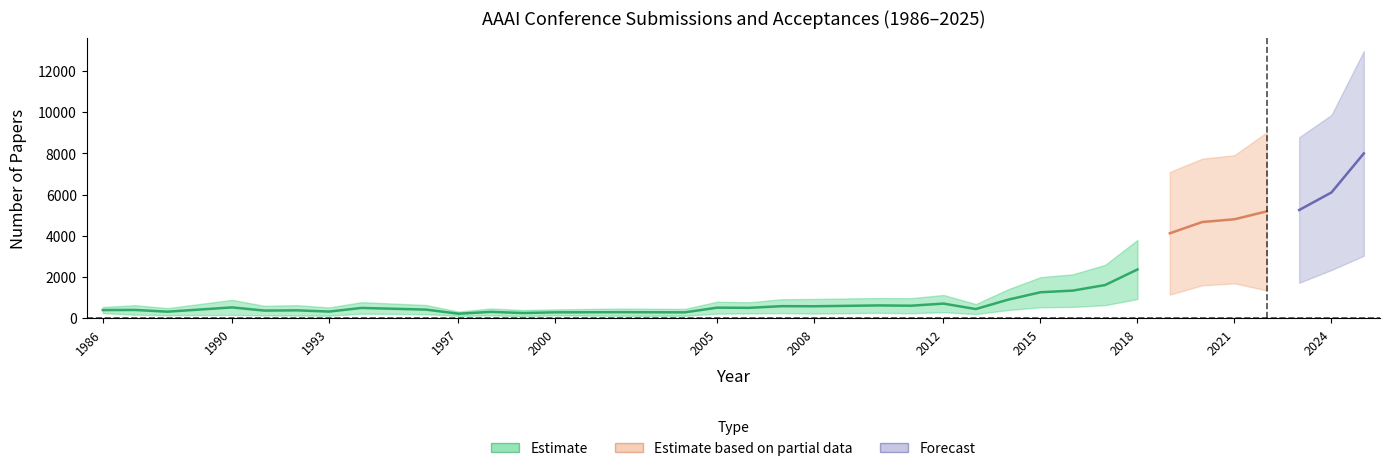

Reading left to right, list all the values displayed in this chart.

Submitted: 1986=545	1987=634	1988=492	1990=892	1991=603	1992=636	1993=524	1994=780	1996=643	1997=323	1998=475	1999=400	2000=431	2002=469	2004=453	2005=803	2006=776	2007=923	2008=937	2010=982	2011=975	2012=1129	2013=690	2014=1406	2015=1991	2016=2132	2017=2590	2018=3800	2019=7095	2020=7737	2021=7911	2022=9020	2023=8777	2024=9862	2025=12957
Accepted: 1986=249	1987=173	1988=147	1990=161	1991=142	1992=133	1993=126	1994=222	1996=197	1997=117	1998=144	1999=109	2000=144	2002=121	2004=121	2005=225	2006=236	2007=251	2008=227	2010=264	2011=243	2012=293	2013=203	2014=398	2015=532	2016=551	2017=634	2018=934	2019=1146	2020=1596	2021=1692	2022=1349	2023=1721	2024=2342	2025=3032